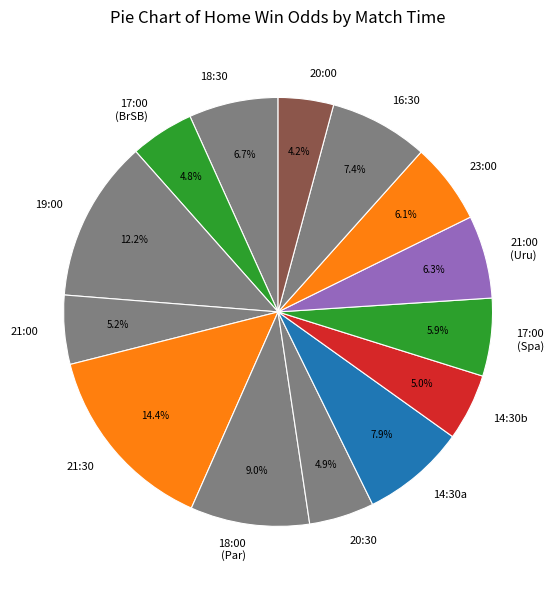

True or false: 20:30 accounts for 11% of the total.

False